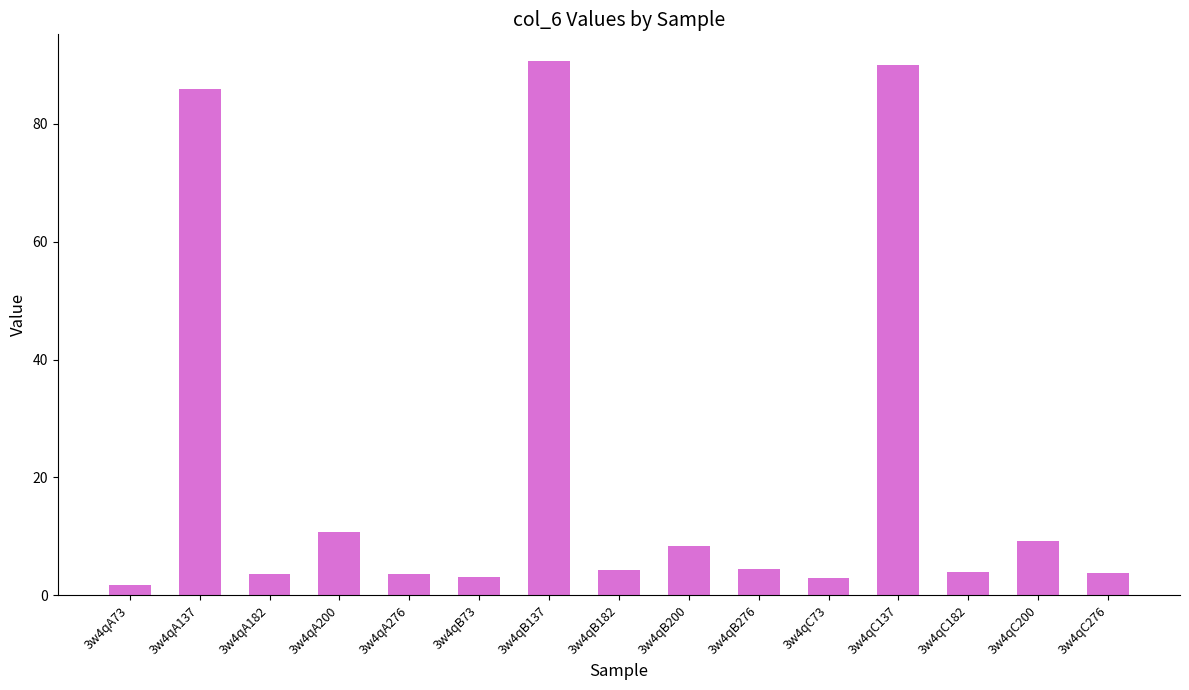

What is the difference between the second highest and minimum values?

88.3